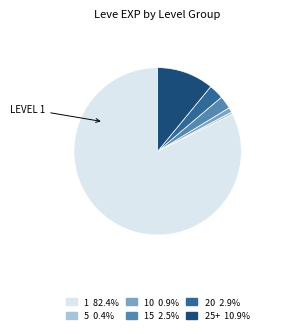

Is there a majority slice in this chart?

Yes